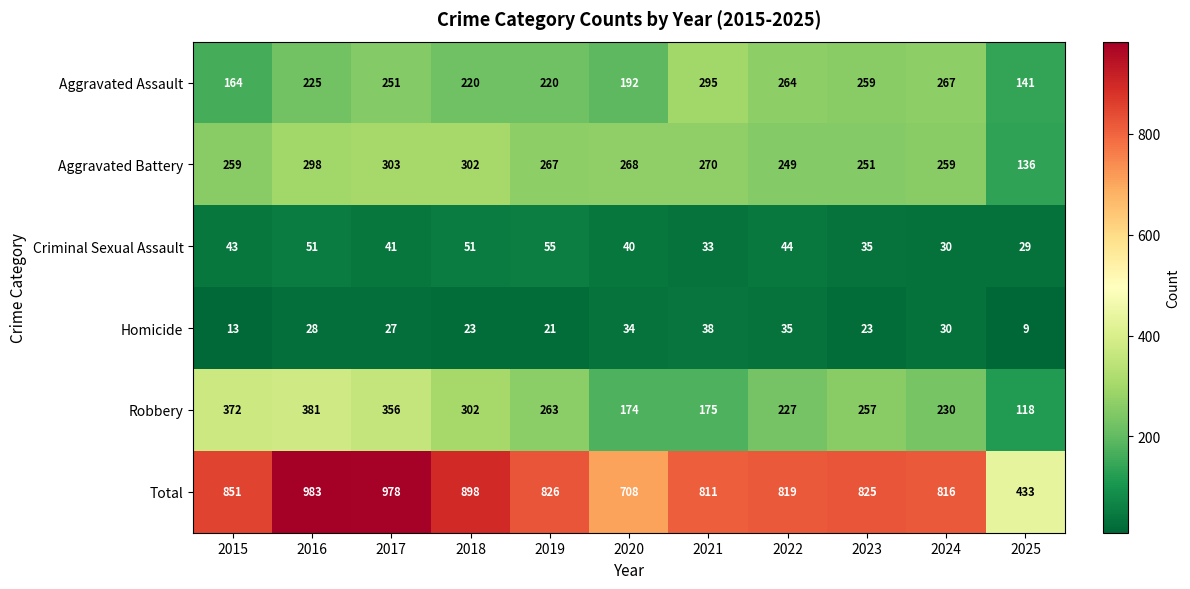

What is the approximate value of Aggravated Battery at 2021, to the nearest 5?

270